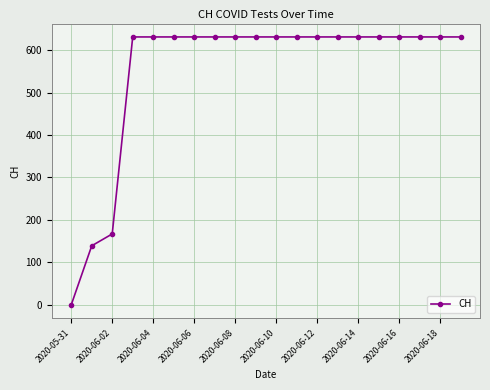

What is the difference between the maximum and minimum values?

631